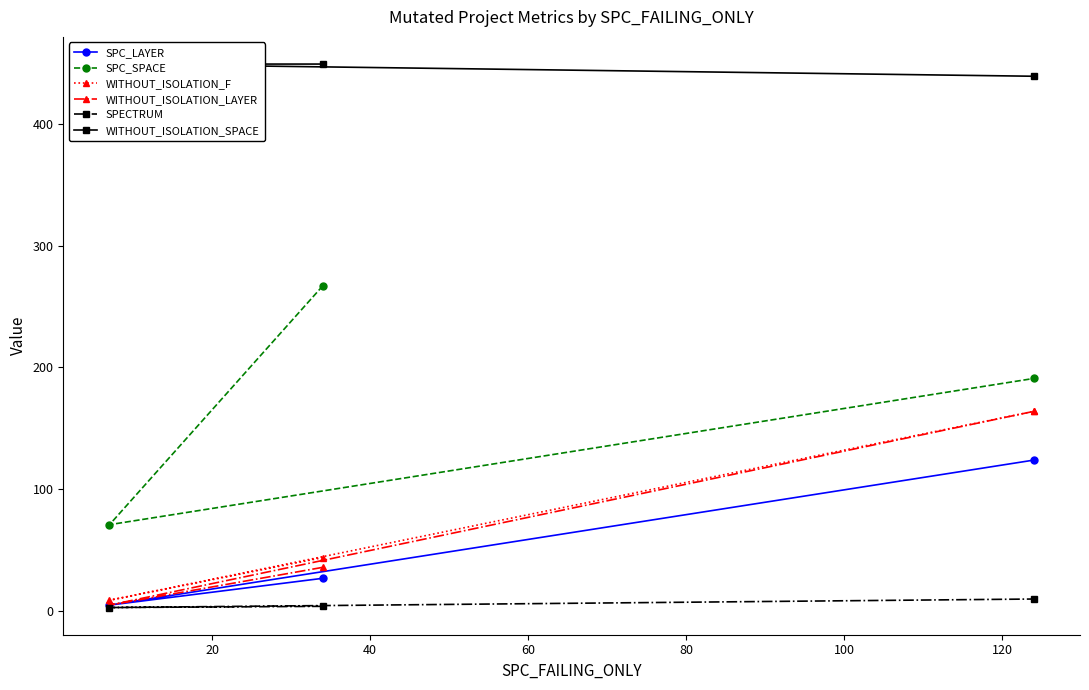

What is the minimum value for SPC_SPACE?

71